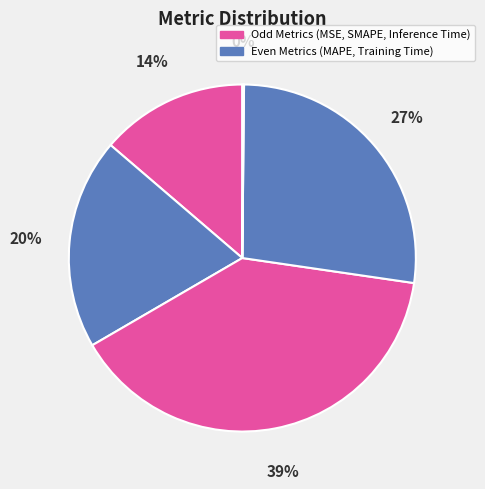

How many segments does this pie chart have?

5